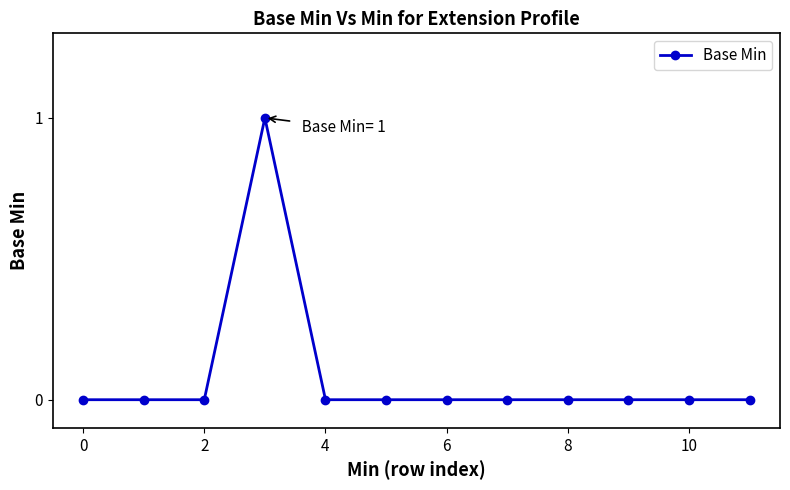

Reading left to right, list all the values displayed in this chart.

0	0	0	1	0	0	0	0	0	0	0	0